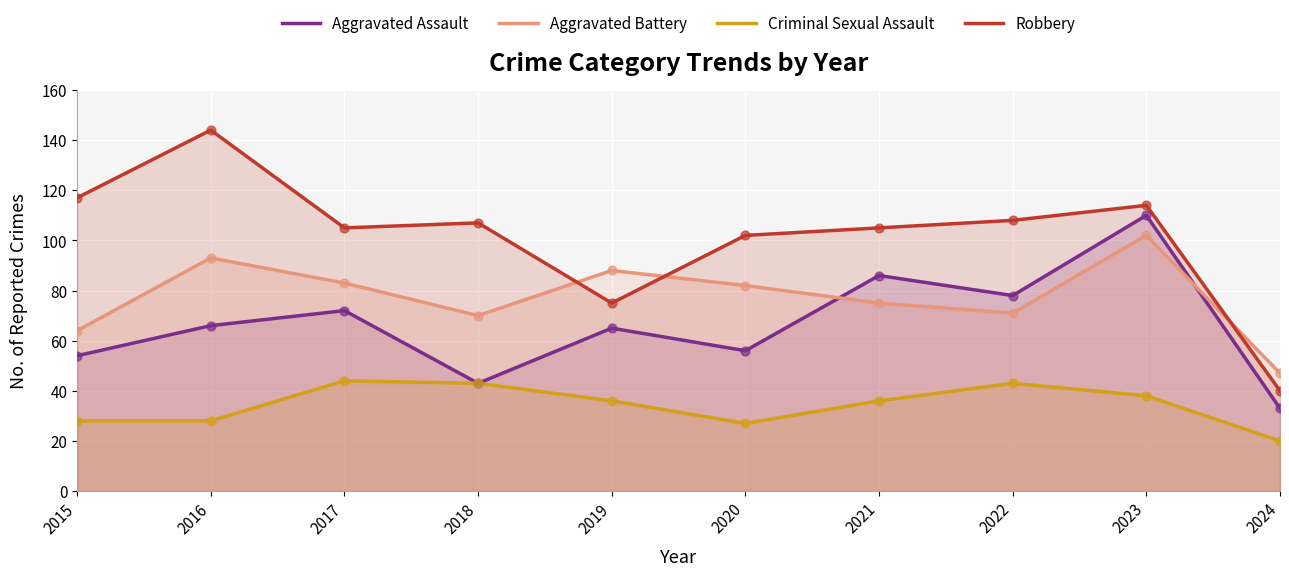

Is the value of Aggravated Battery at 2016 greater than the value of Aggravated Assault at 2021?

Yes